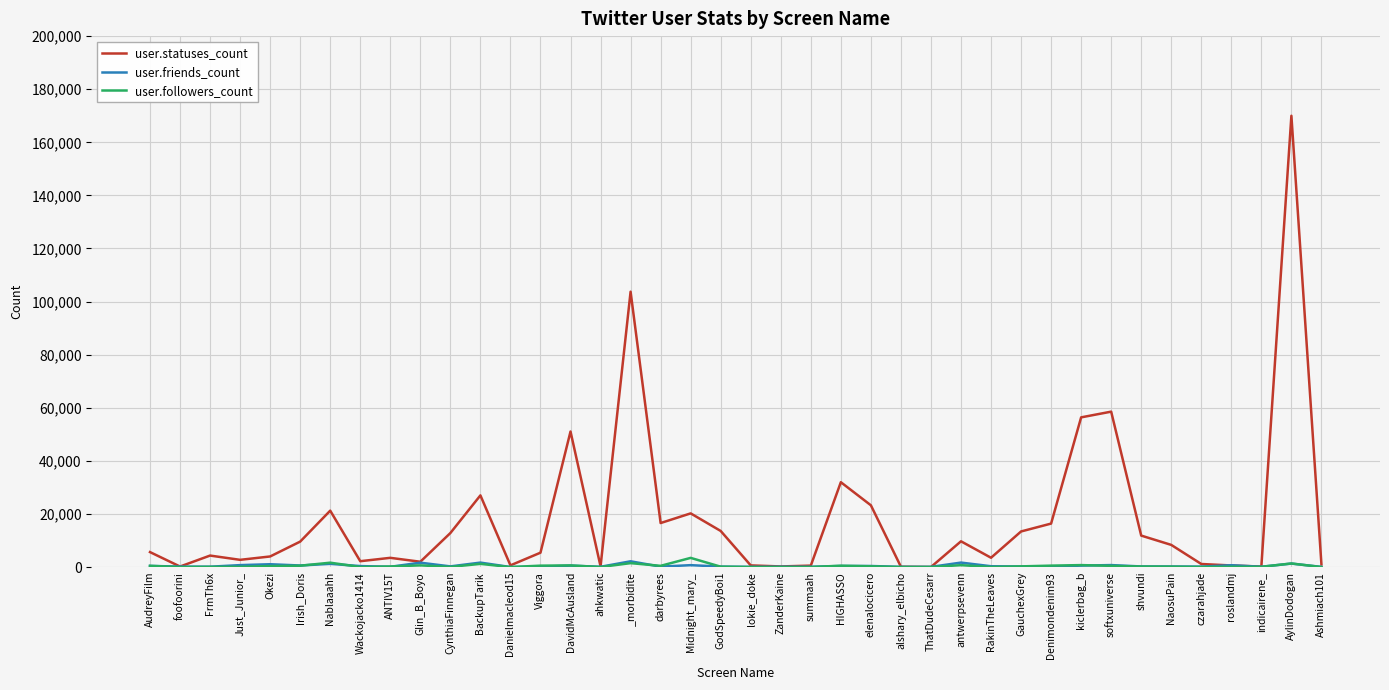

At which category is the sum across all series the highest?

AylinDodogan